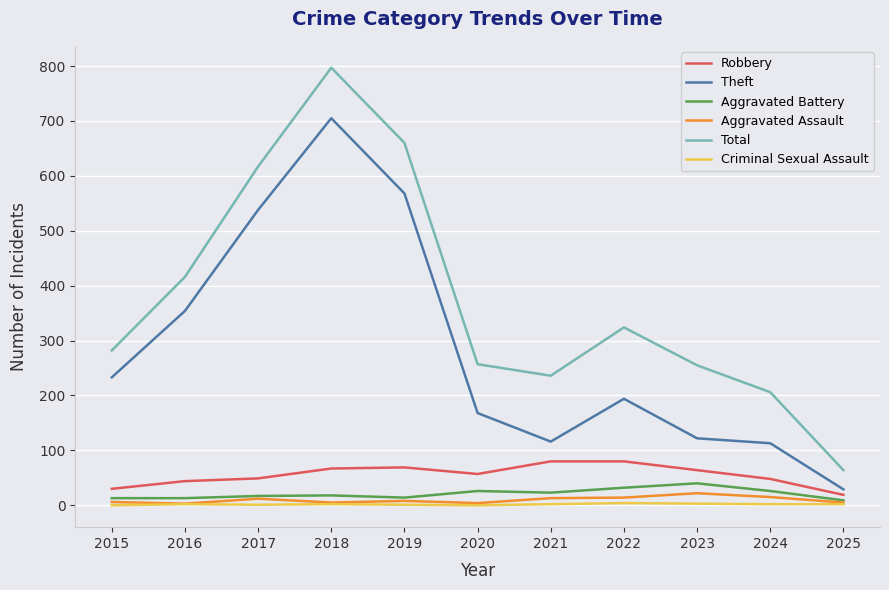

At which label does Total reach its peak?

2018